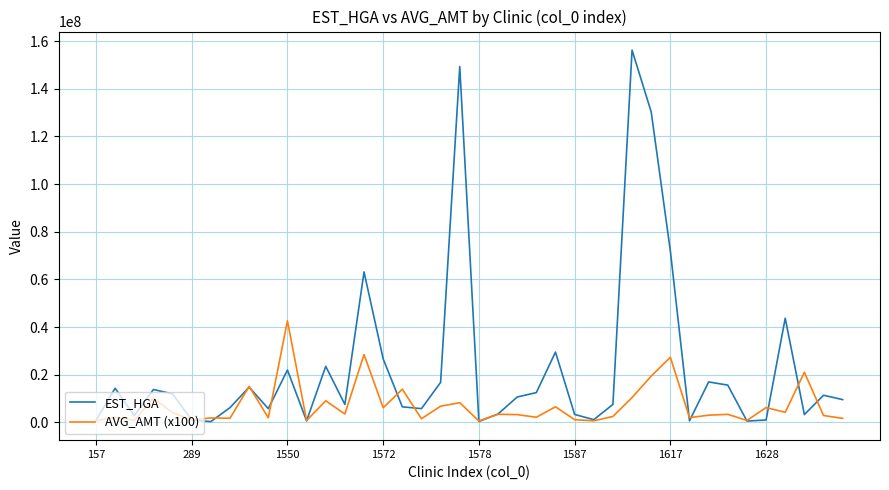

What is the maximum value for EST_HGA?

156252994